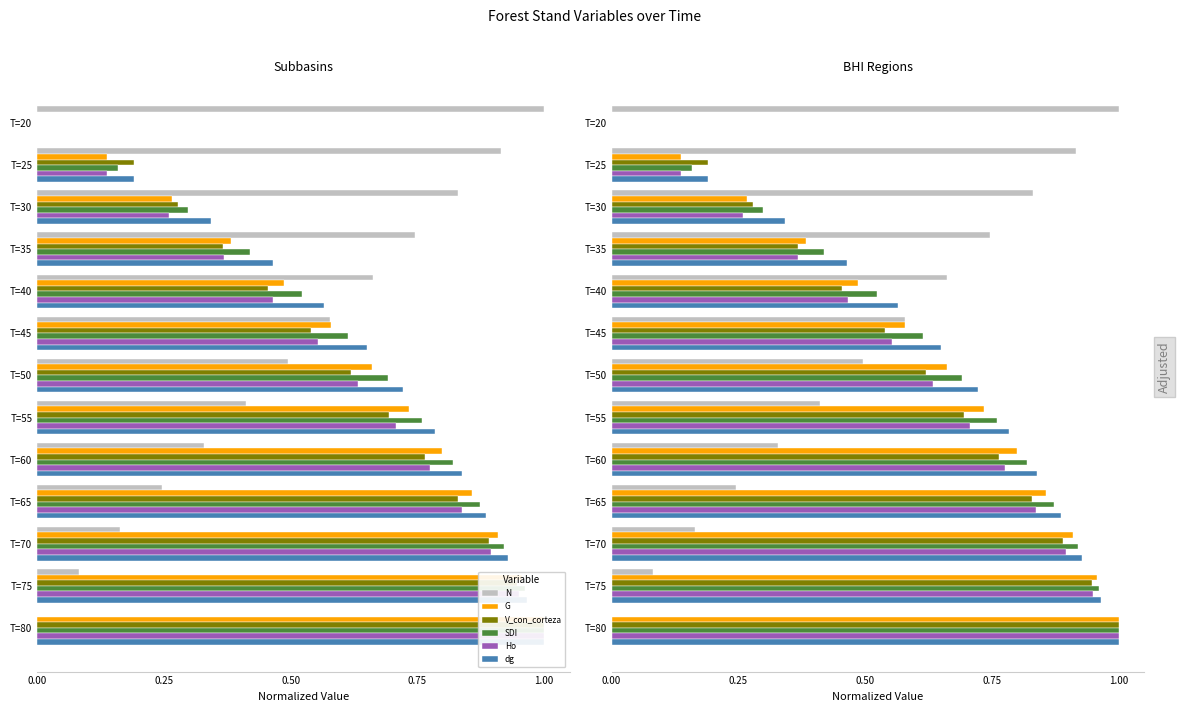

The value of N at T=45 is 0.2. True or false?

False